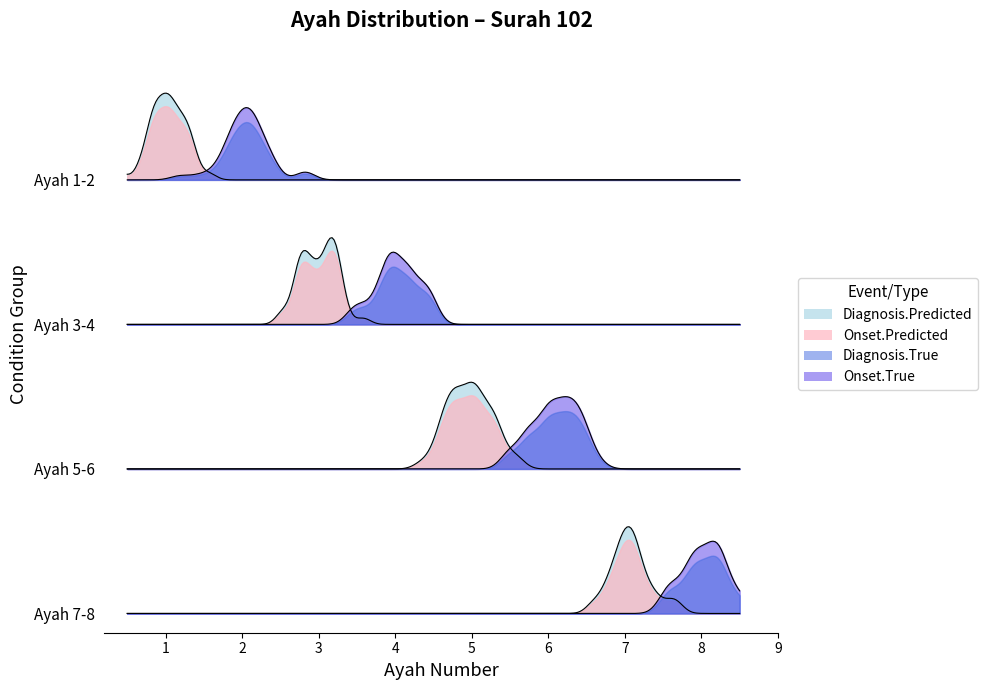

At which category does the chart reach its minimum across all series?

1